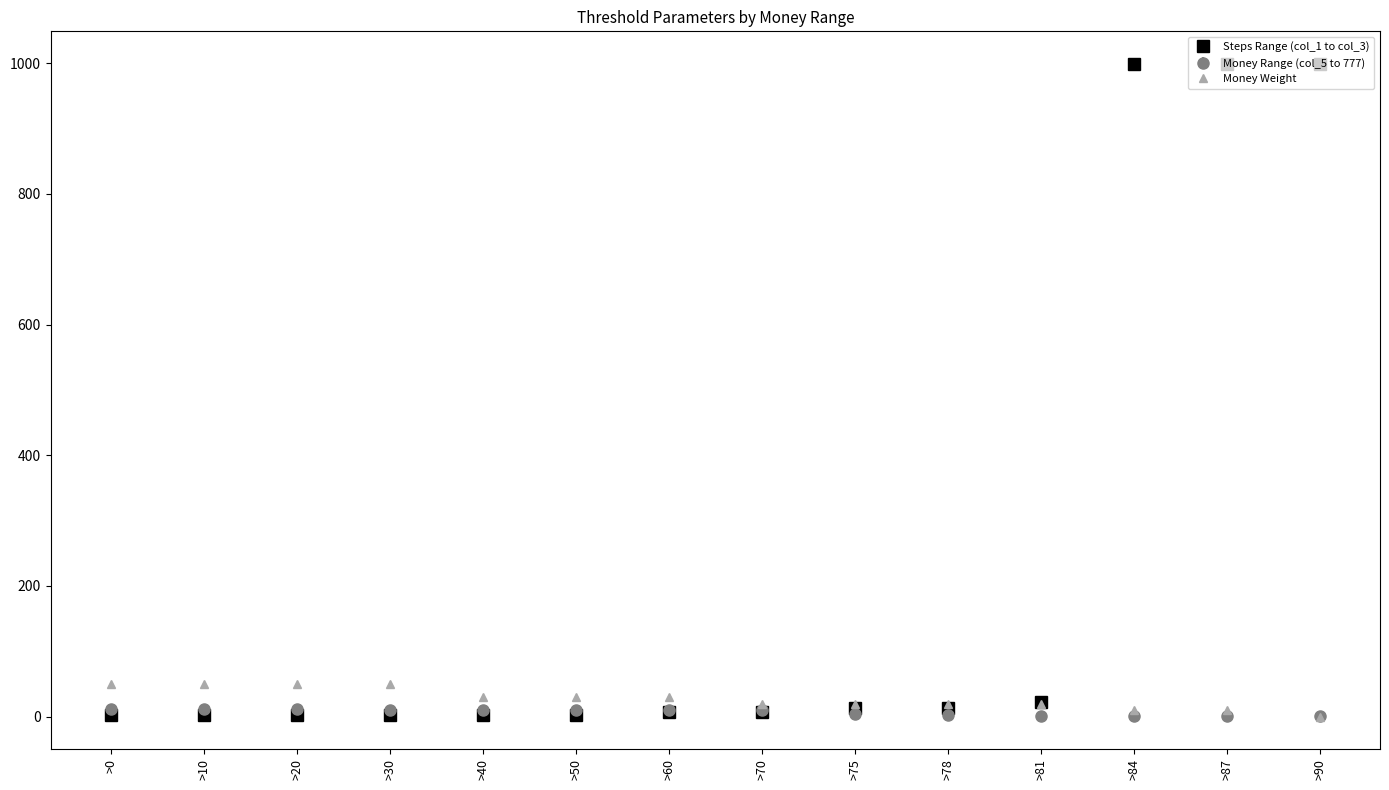

Is this an area chart (filled region under the line)?

No